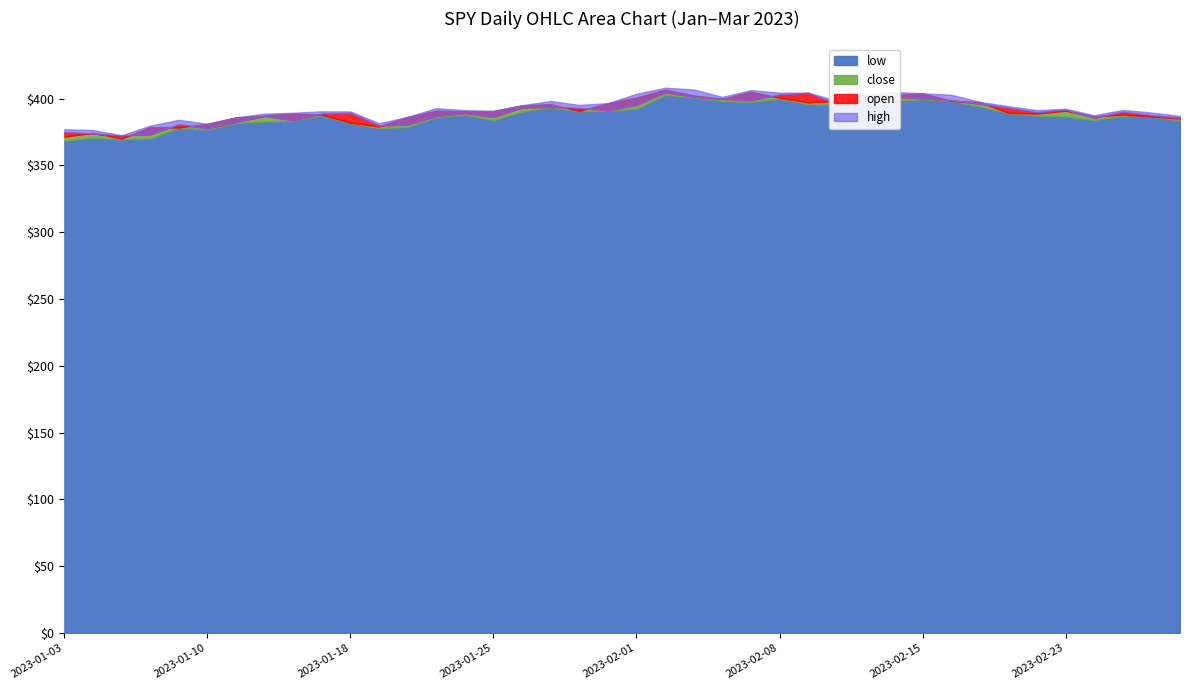

What position from the right is 2023-02-24?

4